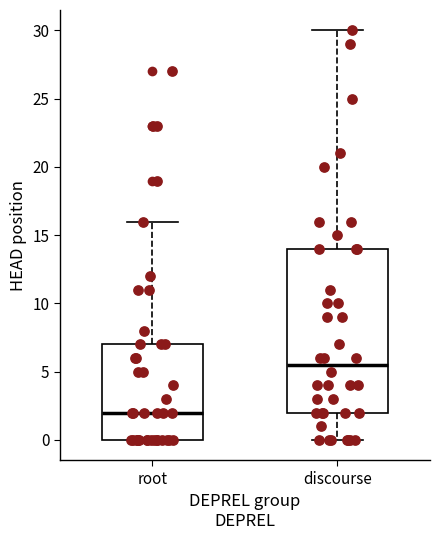

Reading left to right, transcribe this box plot: for each box, give where its median line is, the range the box spans, and where its two whiskers end, as read against the y-axis. The values are not printed on the chart, so give them approximately, as read against the axis.

root: median 2.0, box 0.0 to 7.0, whiskers 0.0 to 16.0
discourse: median 5.5, box 2.0 to 14.0, whiskers 0.0 to 30.0